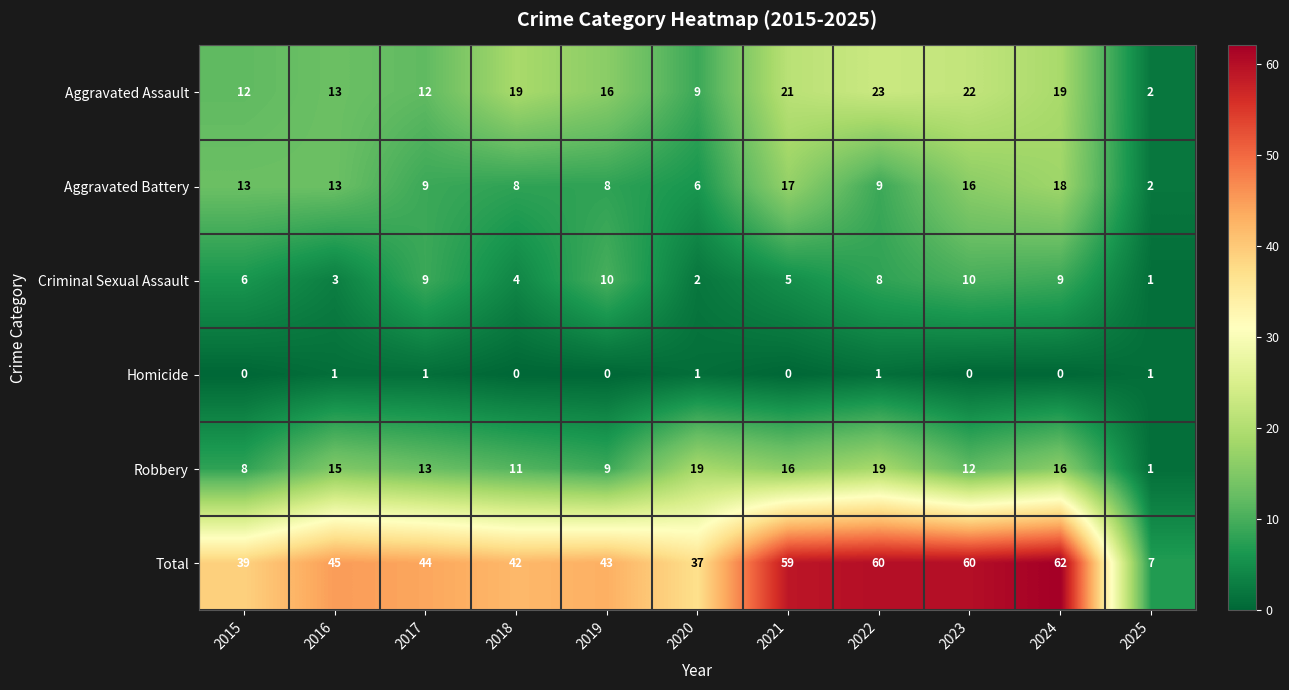

What is the total value across all series at 2021?

118